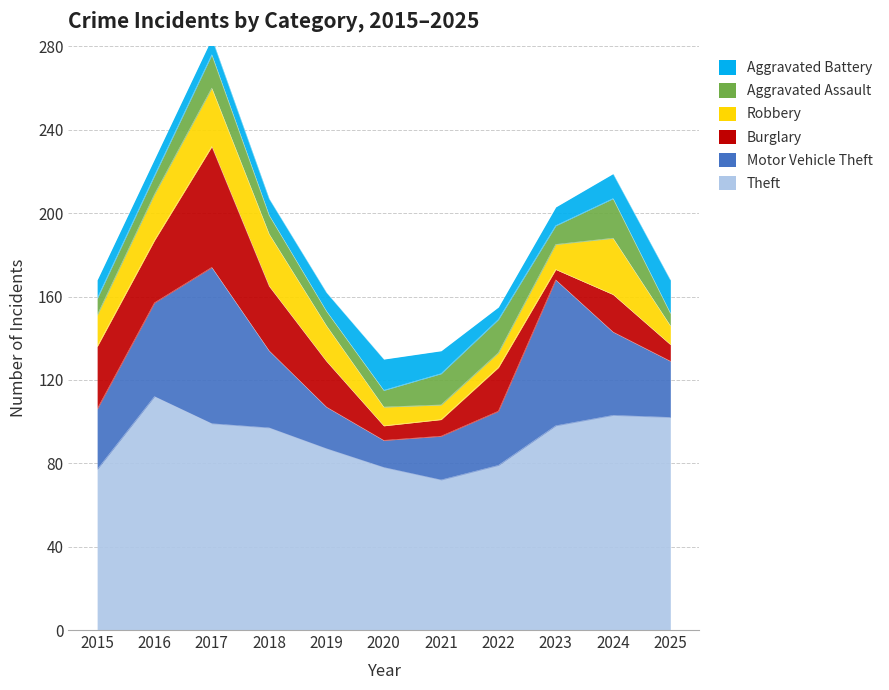

What is the greatest value displayed?

112